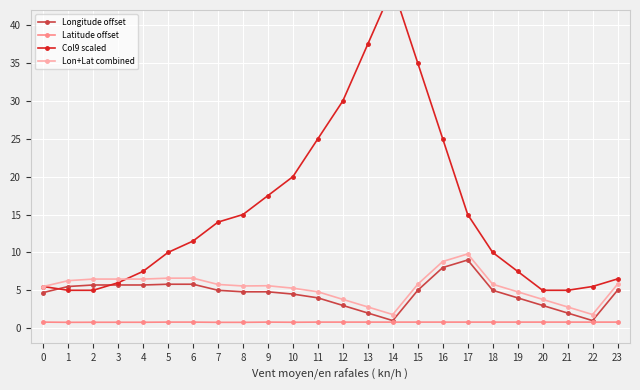

Which series changed the most between 4 and 13?

Col9 scaled